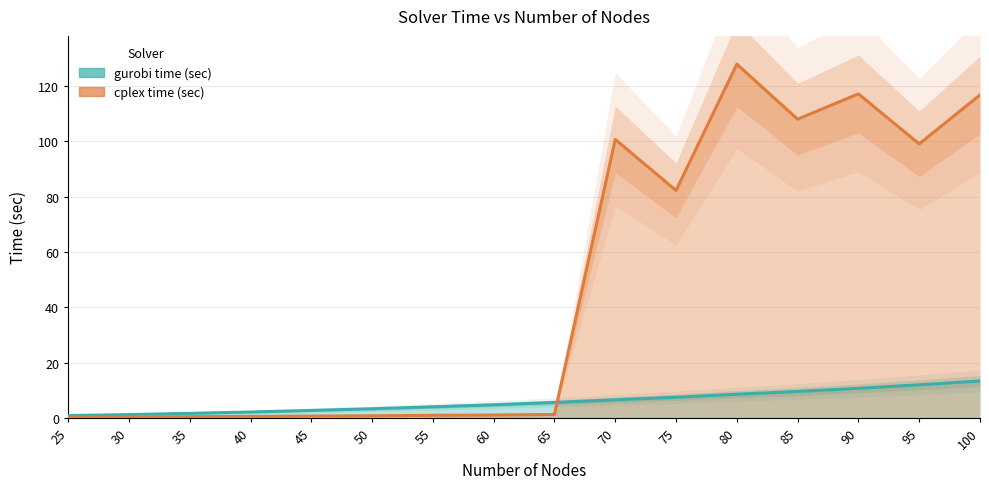

True or false: gurobi time (sec) has a value of 10.7 at 90.

True